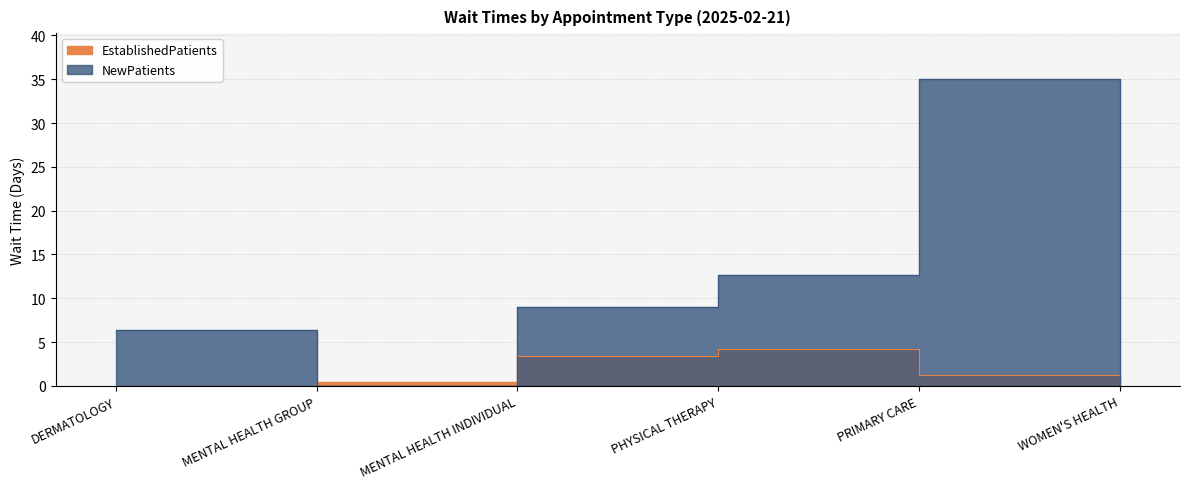

In NewPatients, how many points are higher than both neighbors (excluding endpoints)?

1